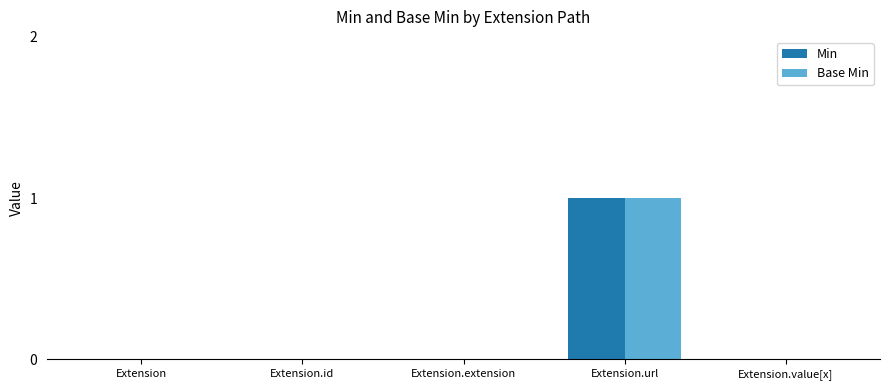

How many data points does each series have?

5